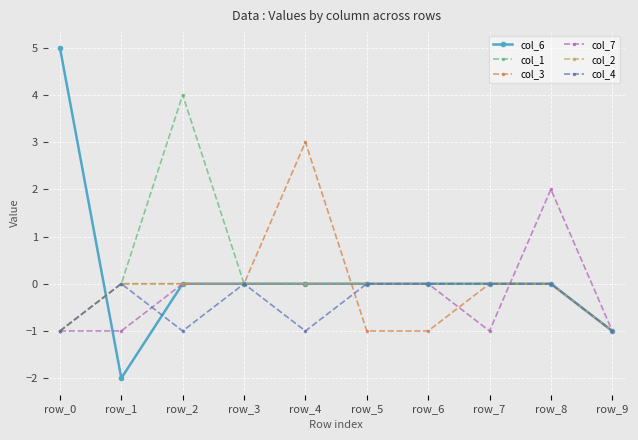

The col_2 series shows -1 at row_4. True or false?

False